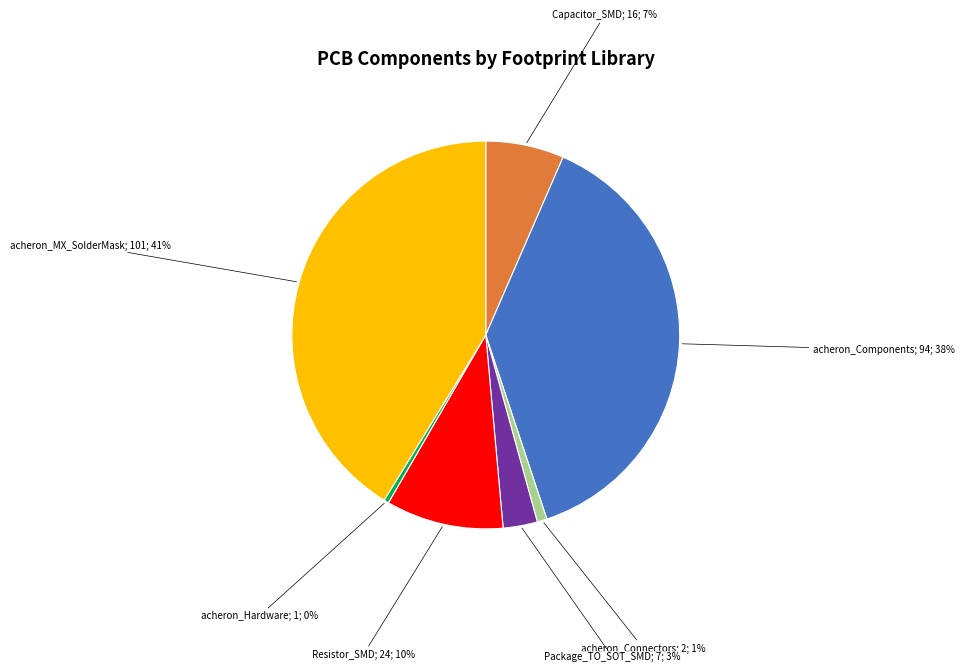

To the nearest percent, what is the difference between the largest and smallest slice percentages?

41%